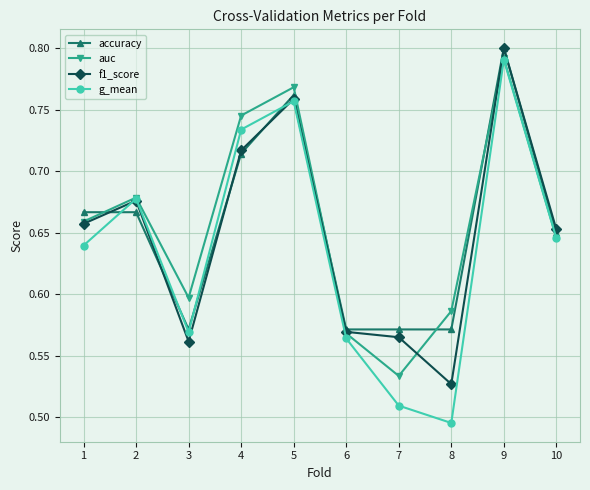

Is it true that auc equals 0.4 at 8?

False